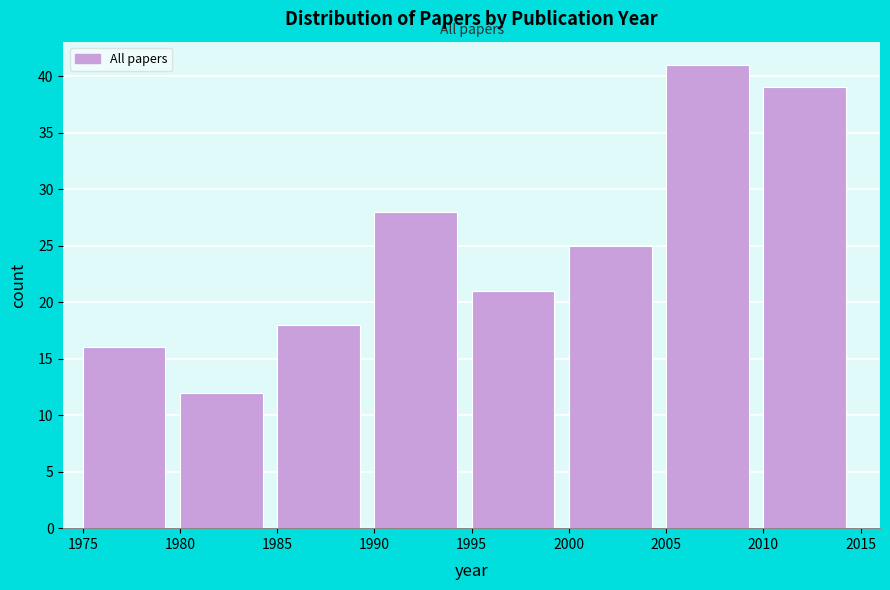

What is the height of the bar covering 2005 to 2010 on the x-axis? The values are not printed on the chart, so give them approximately, as read against the axis.

41